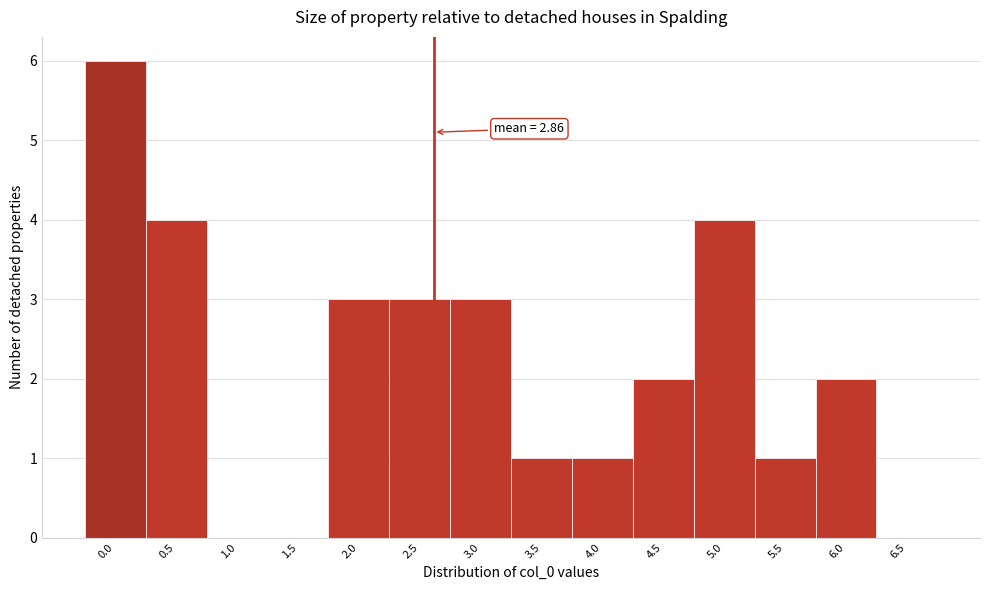

Reading left to right, what are all the values shown in this chart?

0.0=6	0.5=4	1.0=0	1.5=0	2.0=3	2.5=3	3.0=3	3.5=1	4.0=1	4.5=2	5.0=4	5.5=1	6.0=2	6.5=0